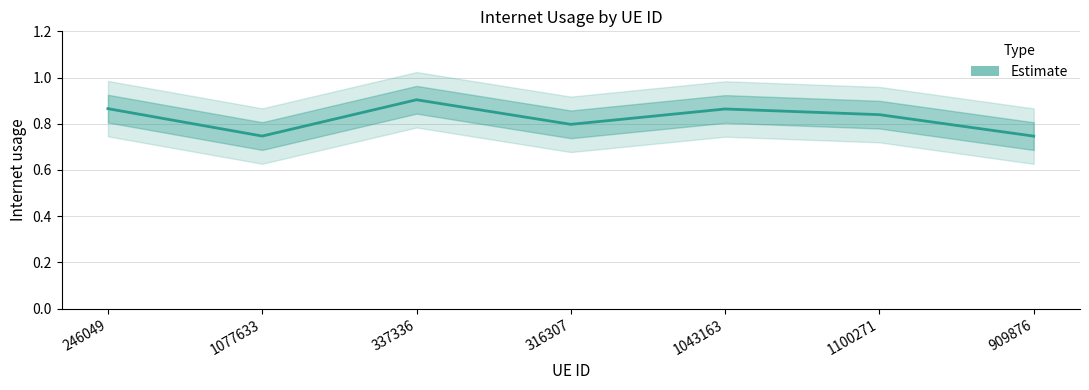

How many lines are shown in the chart?

1